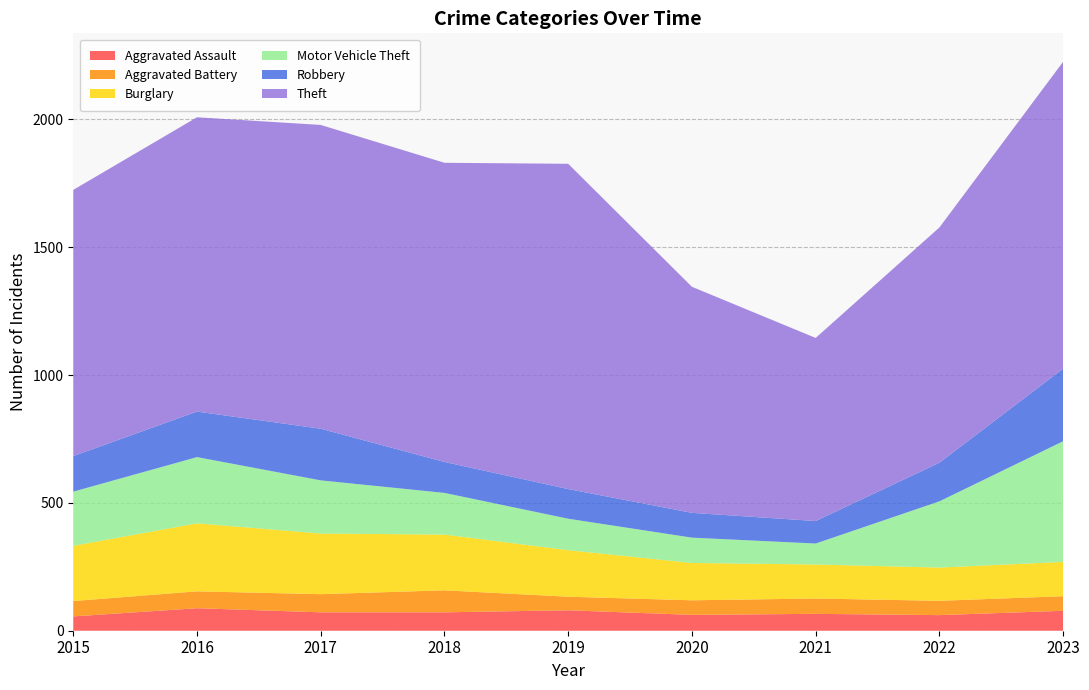

Reading left to right, list all the values displayed in this chart.

Aggravated Assault: 2015=56	2016=88	2017=72	2018=72	2019=80	2020=62	2021=66	2022=61	2023=78
Aggravated Battery: 2015=60	2016=66	2017=71	2018=86	2019=53	2020=57	2021=60	2022=56	2023=57
Burglary: 2015=216	2016=266	2017=237	2018=218	2019=182	2020=146	2021=133	2022=130	2023=134
Motor Vehicle Theft: 2015=212	2016=259	2017=208	2018=163	2019=123	2020=99	2021=82	2022=259	2023=472
Robbery: 2015=139	2016=178	2017=202	2018=121	2019=116	2020=97	2021=88	2022=151	2023=284
Theft: 2015=1041	2016=1151	2017=1188	2018=1170	2019=1272	2020=884	2021=716	2022=920	2023=1200